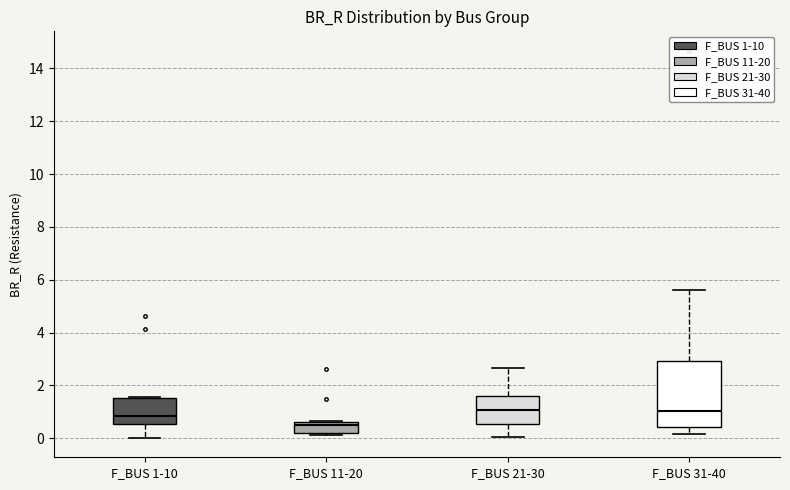

Reading left to right, read every box against the y-axis: the position of its median line, the range the box covers, and the ends of its whiskers. The values are not printed on the chart, so give them approximately, as read against the axis.

F_BUS 1-10: median 0.8, box 0.6 to 1.6, whiskers 0.0 to 1.6
F_BUS 11-20: median 0.4, box 0.2 to 0.6, whiskers 0.2 to 0.6
F_BUS 21-30: median 1.0, box 0.6 to 1.6, whiskers 0.0 to 2.6
F_BUS 31-40: median 1.0, box 0.4 to 3.0, whiskers 0.2 to 5.6